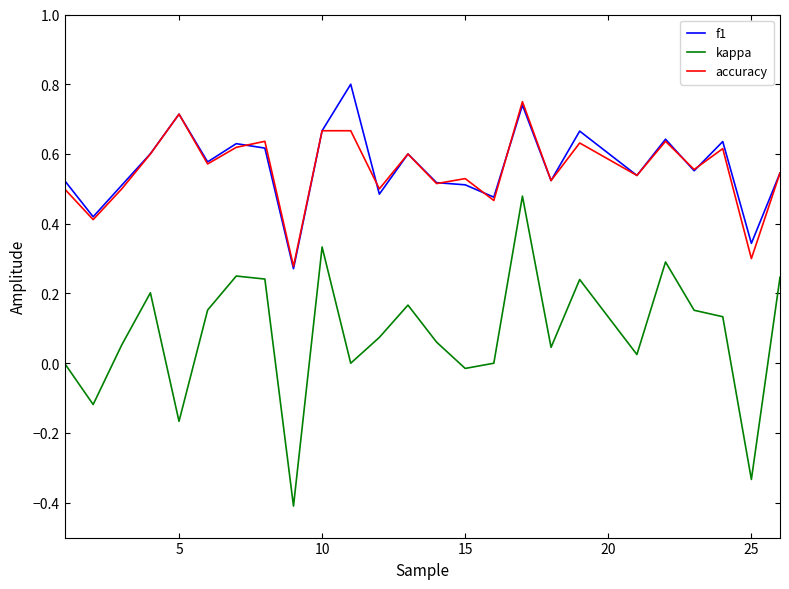

True or false: accuracy and kappa intersect in this chart.

False